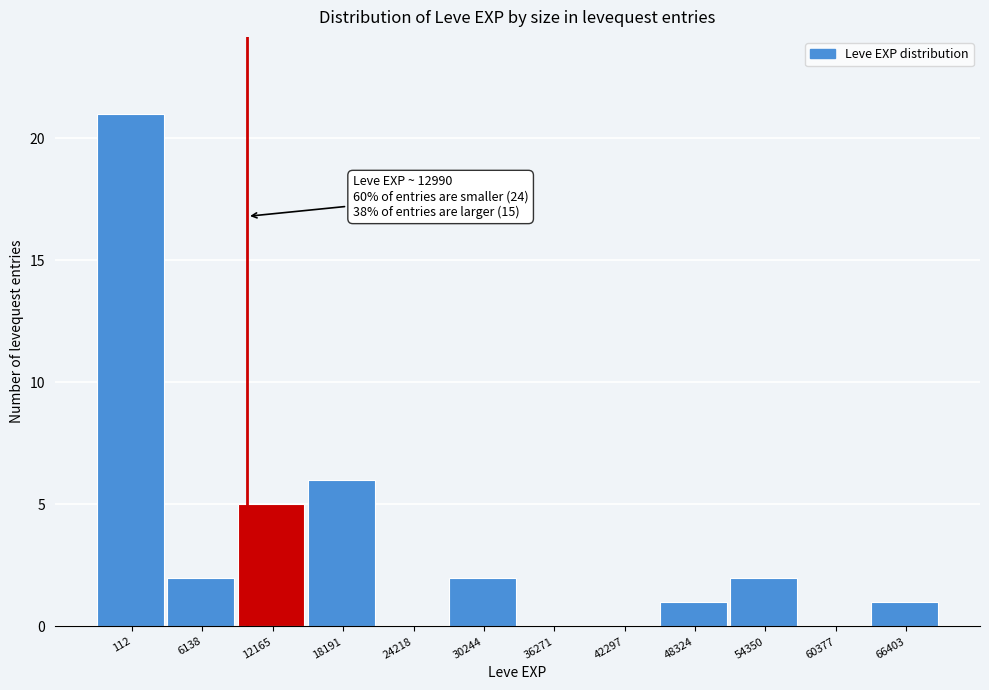

Reading left to right, transcribe all the data shown in this chart.

112=21	6138=2	12165=5	18191=6	24218=0	30244=2	36271=0	42297=0	48324=1	54350=2	60377=0	66403=1